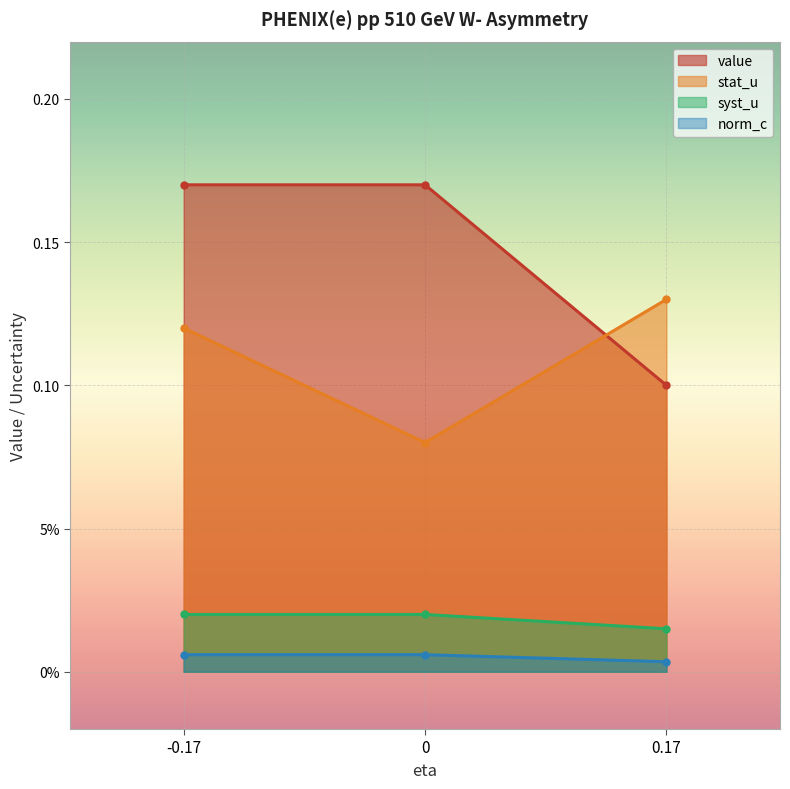

Count the stat_u values in the range 0 to 1.

3